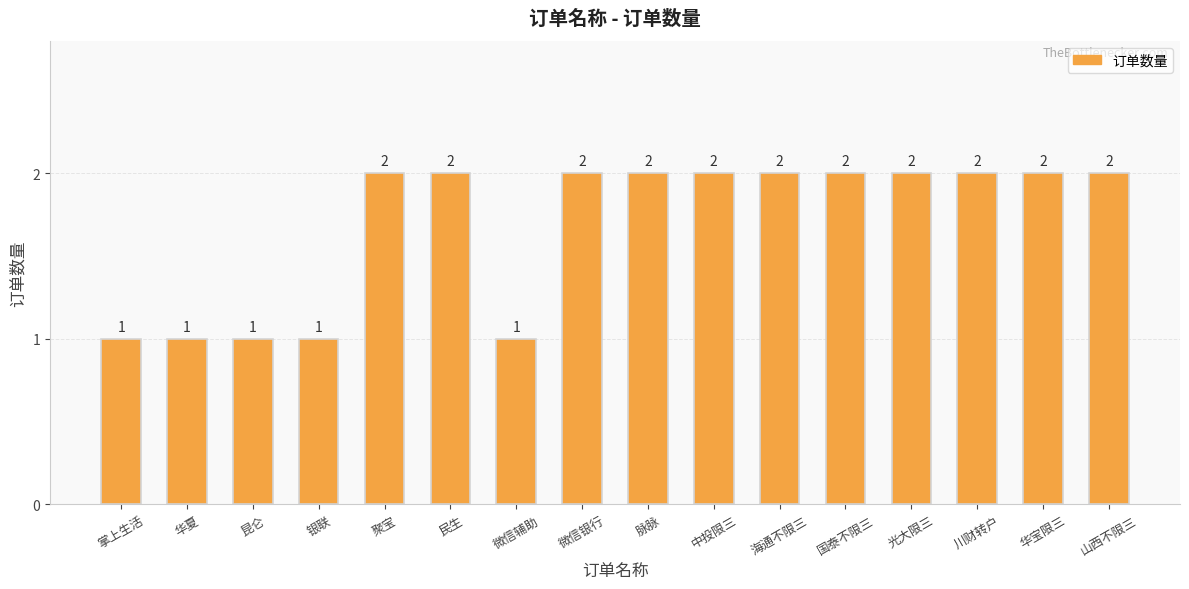

What is the smallest value displayed?

1